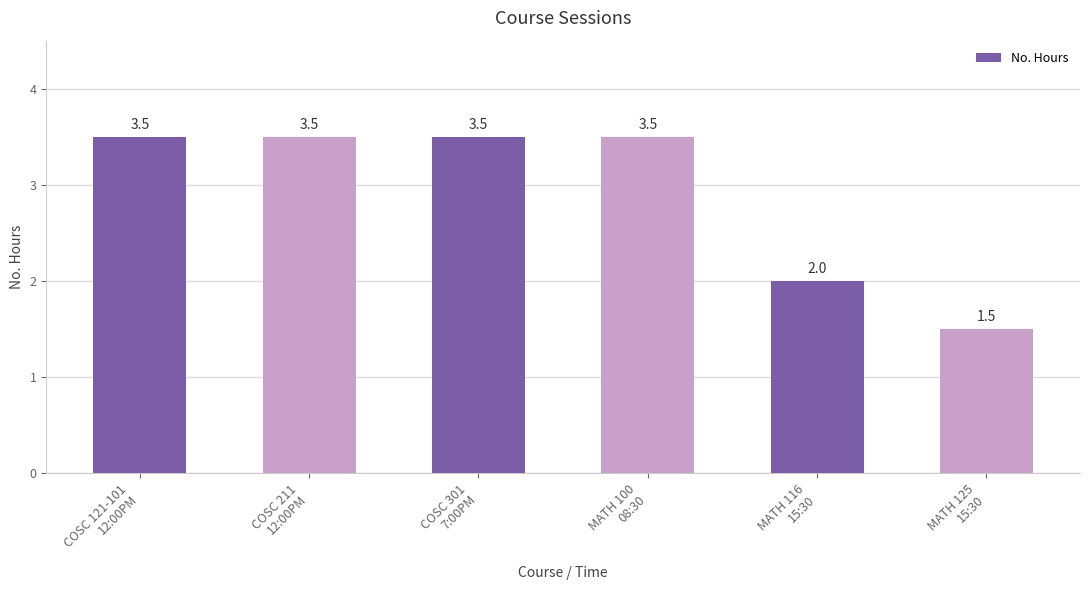

At which label is the value closest to 2?

MATH 116
15:30